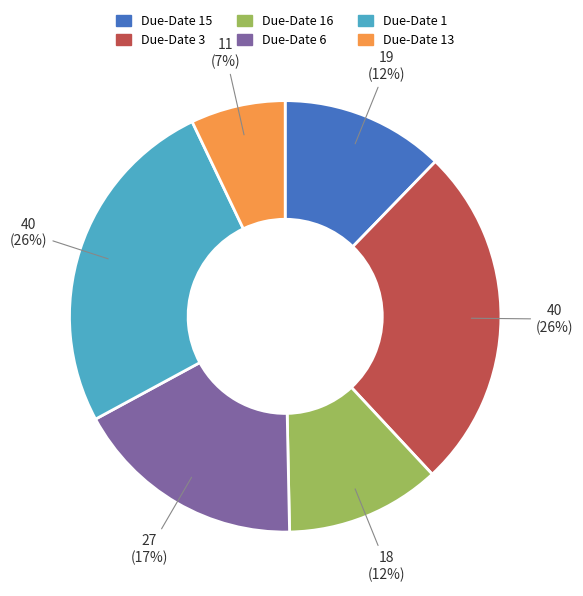

Does any single category account for the majority?

No